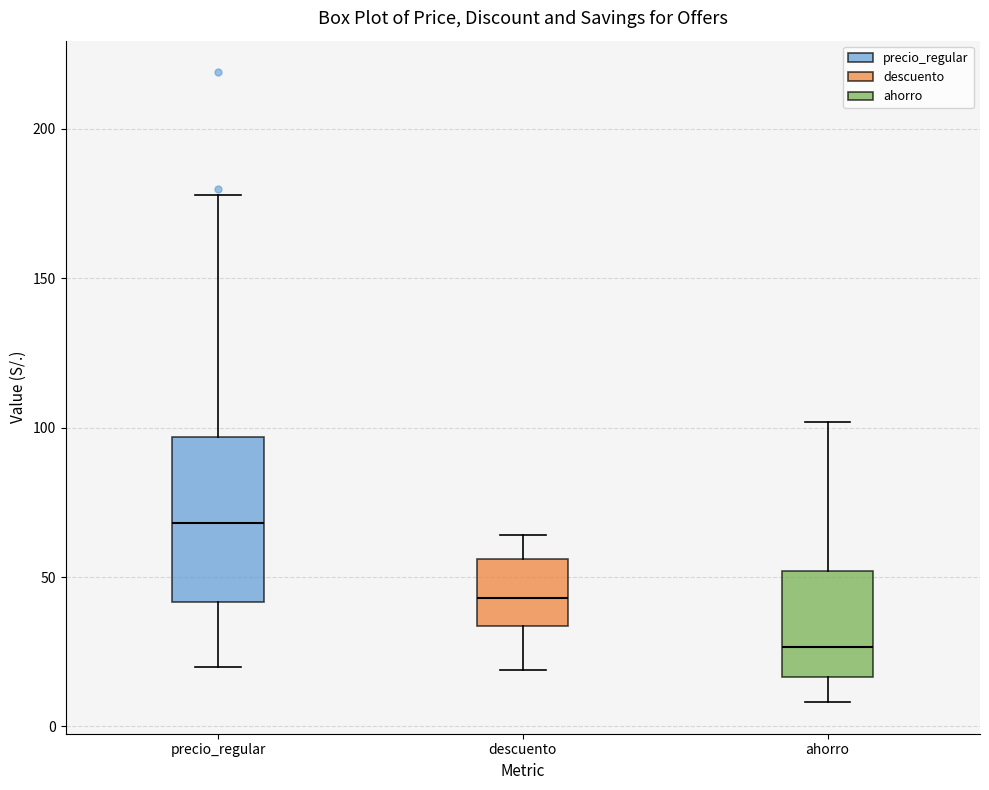

Which box's median line is the highest?

precio_regular